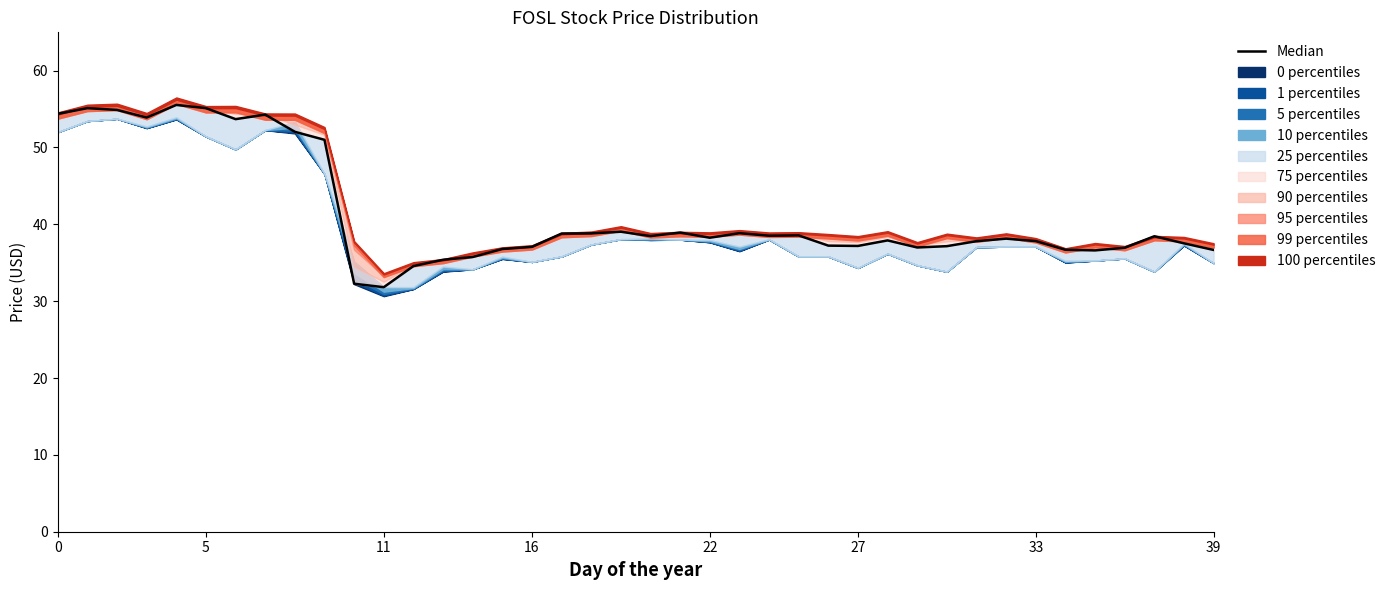

What is the sum of all values?

1655.0